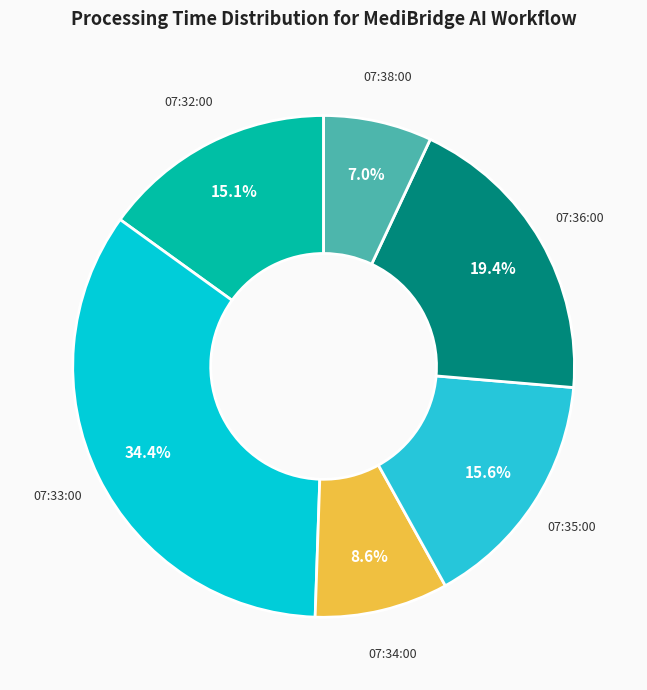

Which category has the biggest portion of the pie?

07:33:00